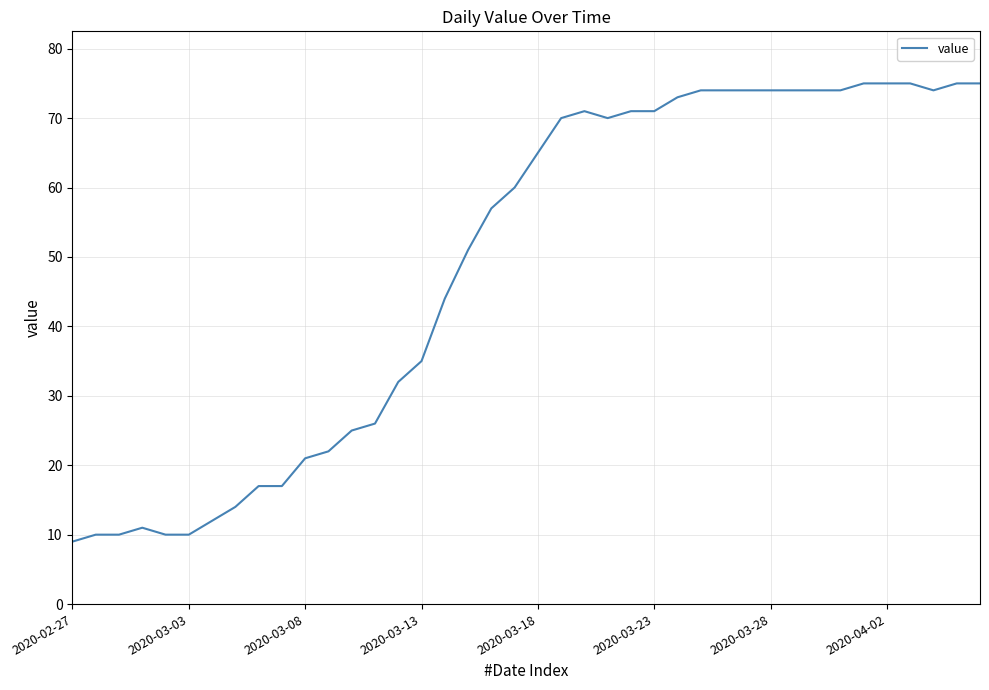

What is the smallest value displayed?

9